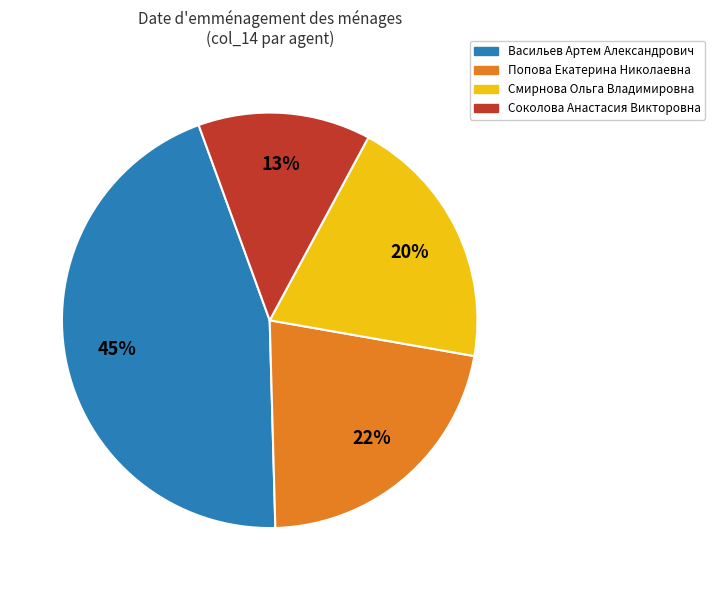

Does any single category account for the majority?

No